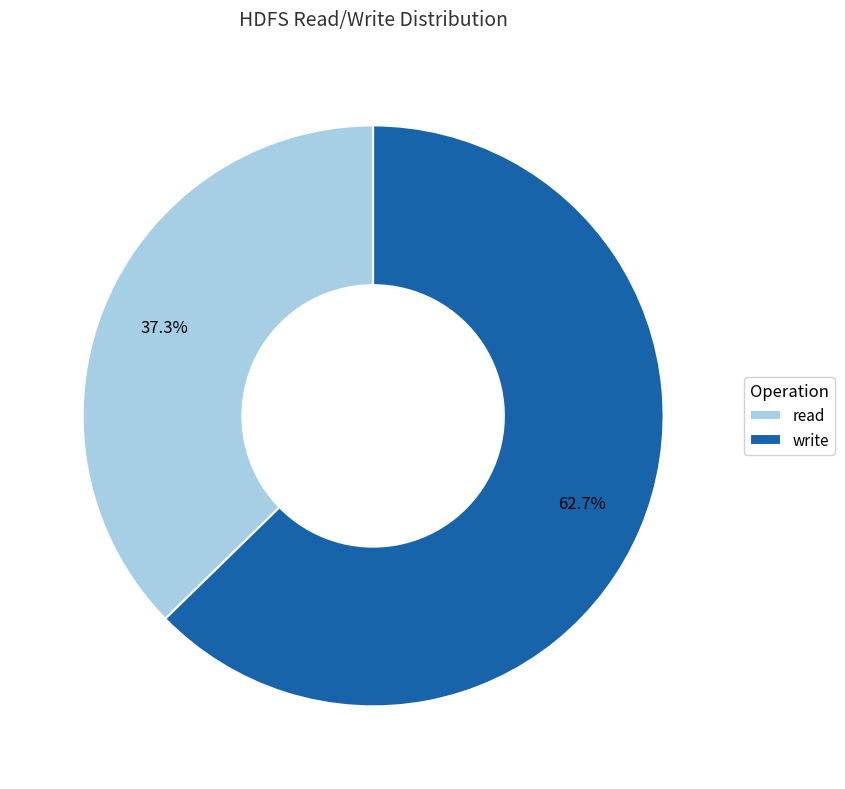

Rank the categories by value from lowest to highest.

read, write